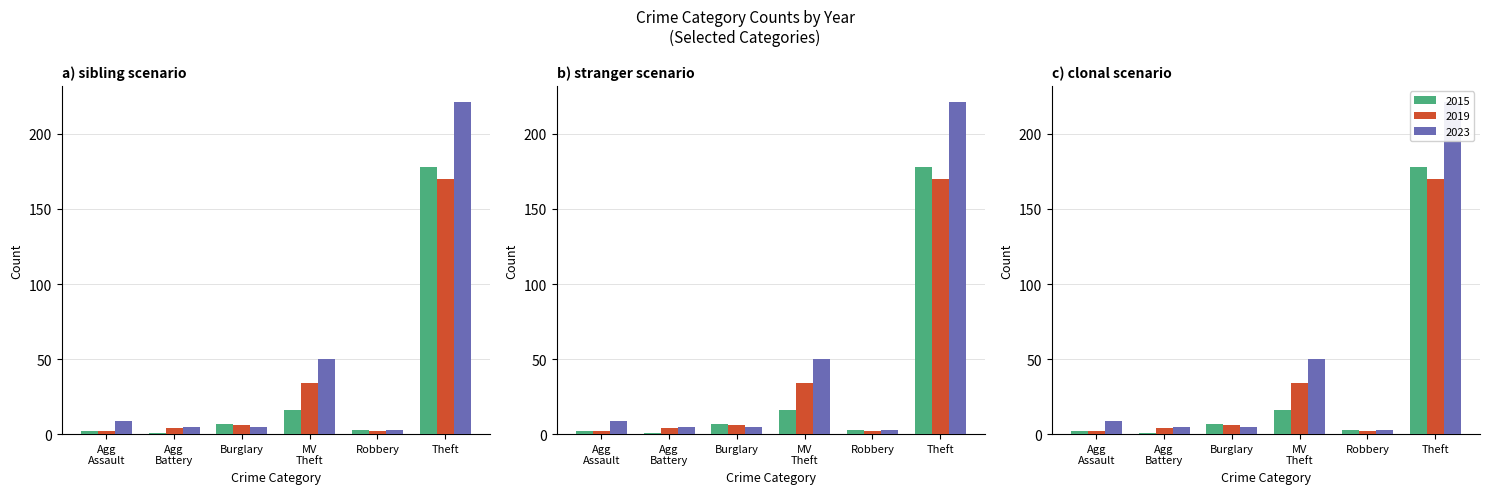

Reading left to right, what are all the values shown in this chart?

2015: 2	1	7	16	3	178
2019: 2	4	6	34	2	170
2023: 9	5	5	50	3	221